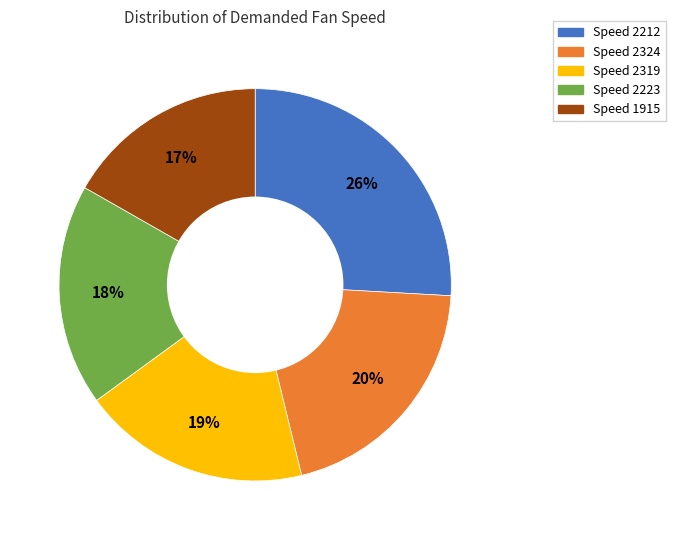

Is there a majority slice in this chart?

No